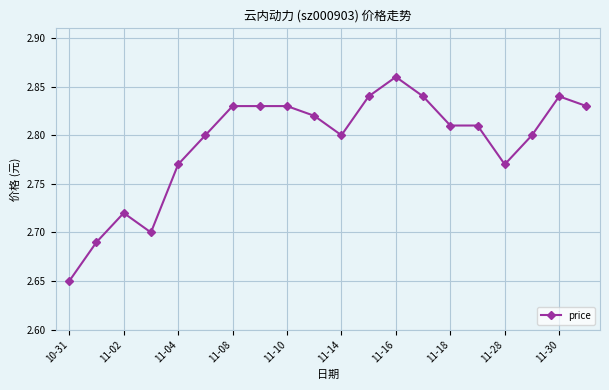

How many values are between 2 and 3?

20